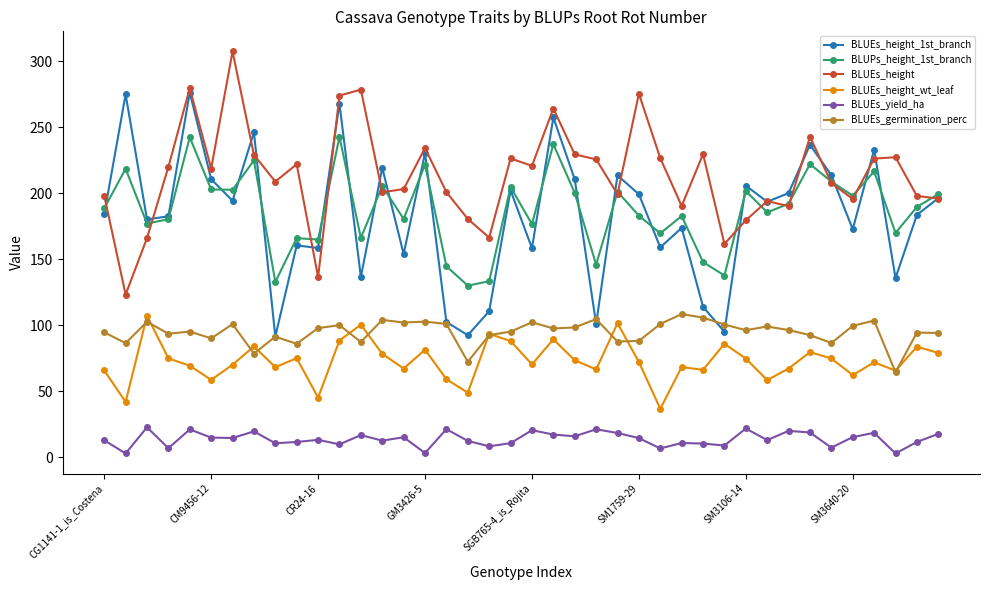

True or false: BLUEs_height_1st_branch has more than 0 points higher than both neighbors.

True